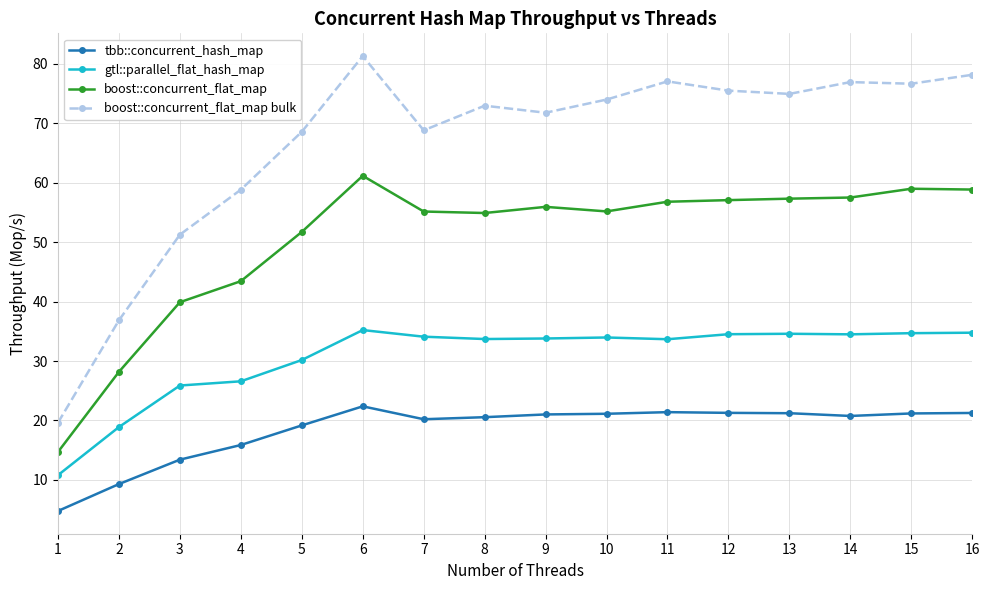

Is it true that boost::concurrent_flat_map bulk equals 46.8 at 14?

False